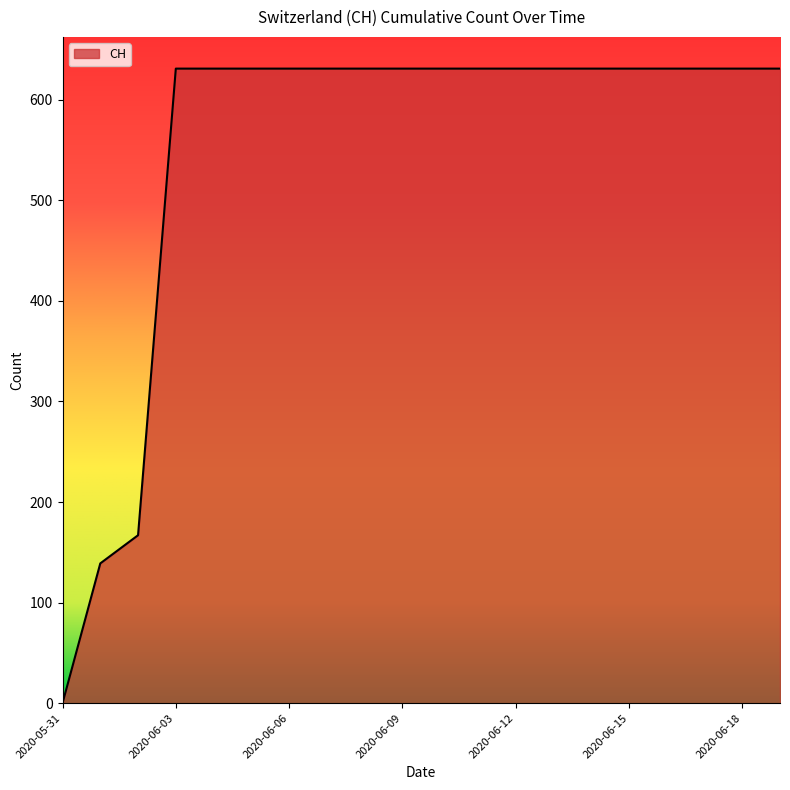

What is the maximum value shown in the chart?

631